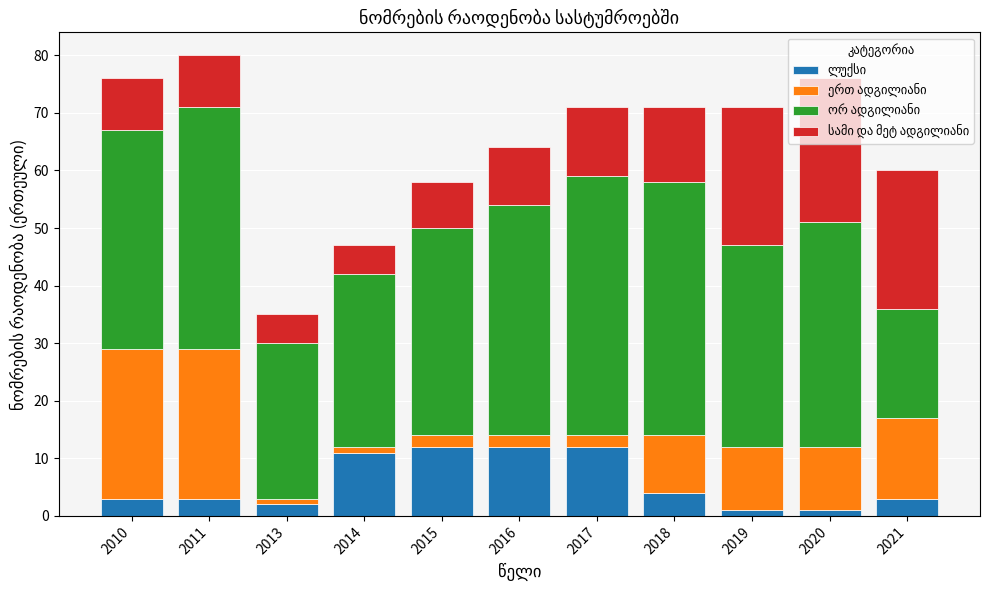

What is the total value across all series at 2017?

71